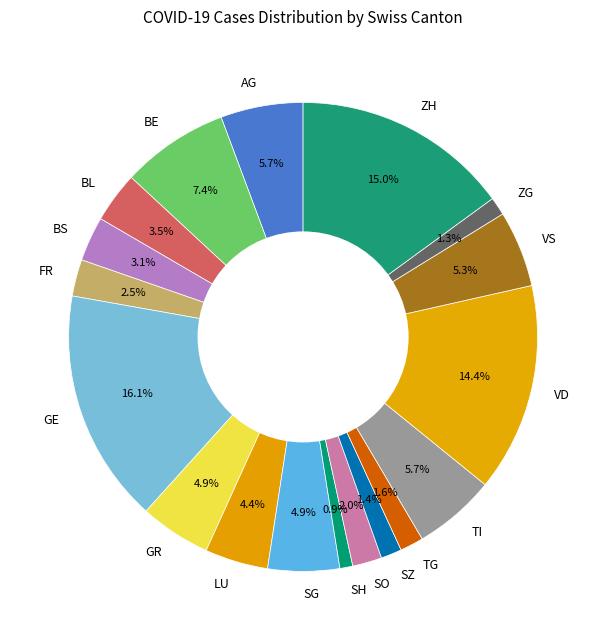

Which slice is the largest?

GE